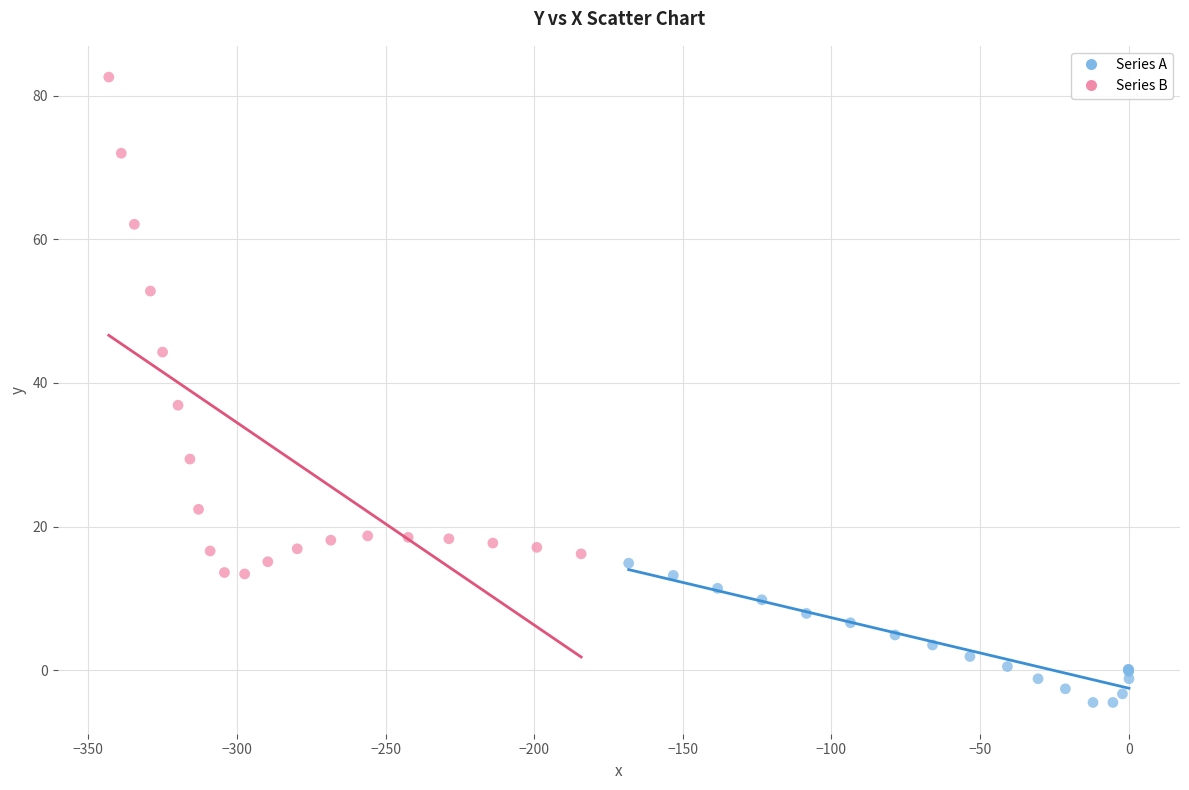

Which series contains the lowest Y value?

Series A